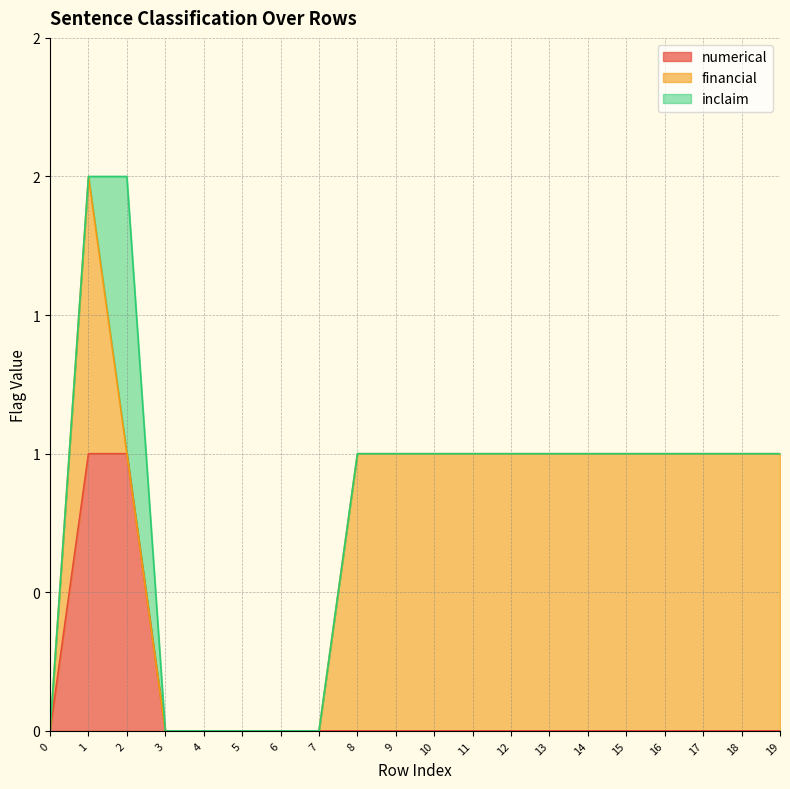

What are all the series names shown in the legend?

numerical, financial, inclaim